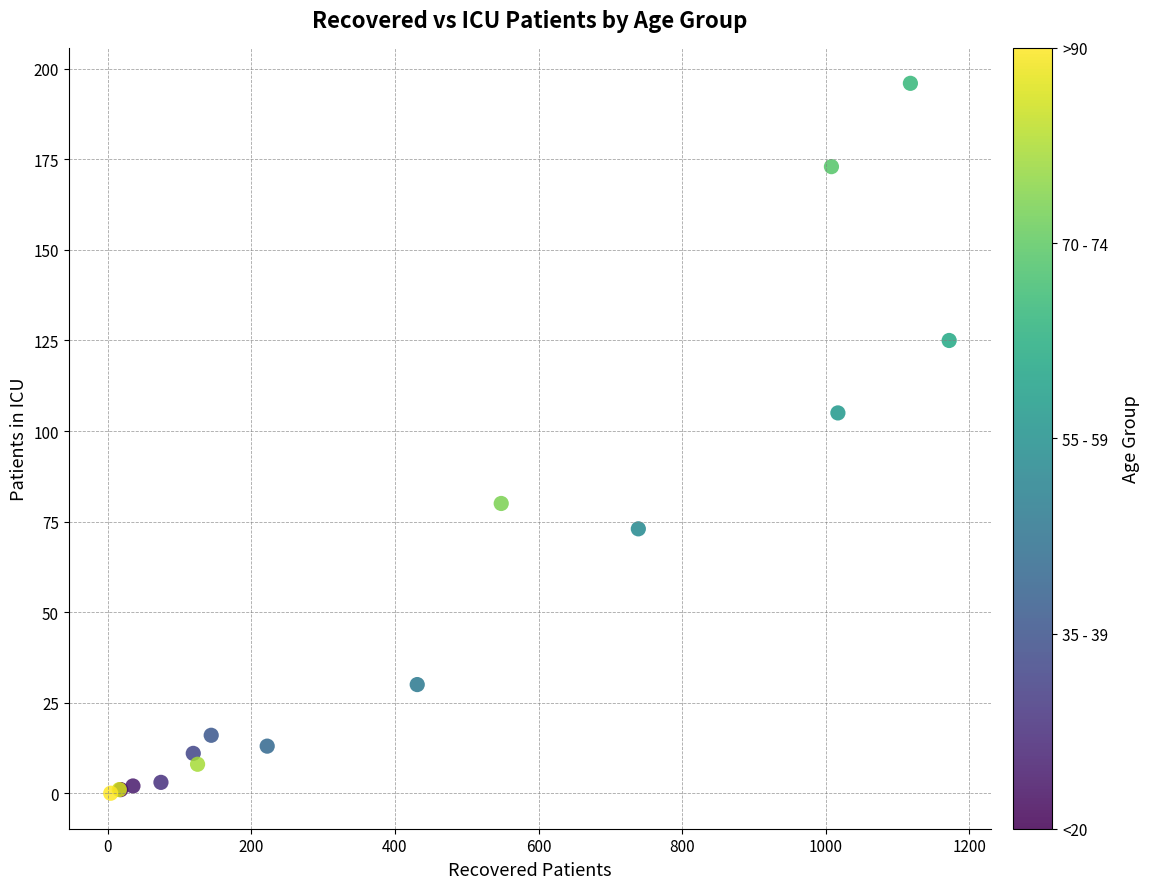

What Y value in the scatter plot is closest to 98?

105